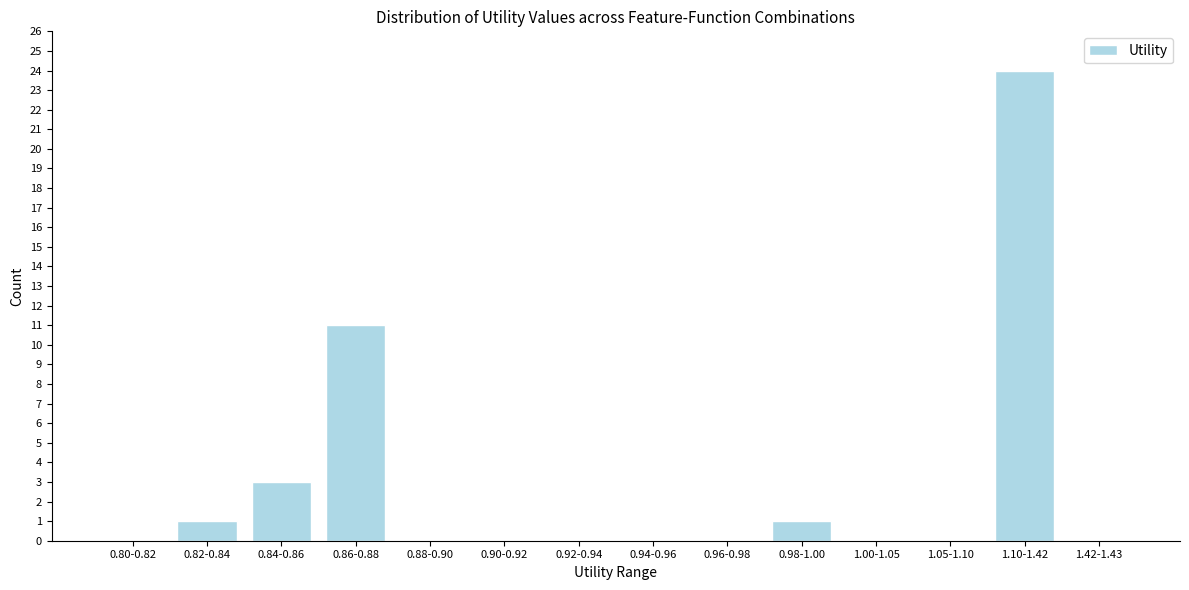

Reading left to right, list all the values displayed in this chart.

0.80-0.82=0	0.82-0.84=1	0.84-0.86=3	0.86-0.88=11	0.88-0.90=0	0.90-0.92=0	0.92-0.94=0	0.94-0.96=0	0.96-0.98=0	0.98-1.00=1	1.00-1.05=0	1.05-1.10=0	1.10-1.42=24	1.42-1.43=0